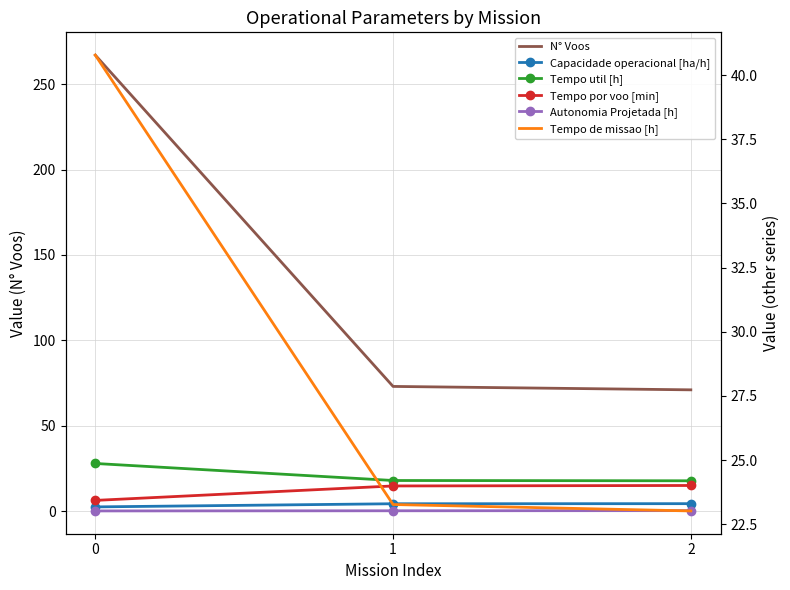

Where is N° Voos nearest to the value 169?

1